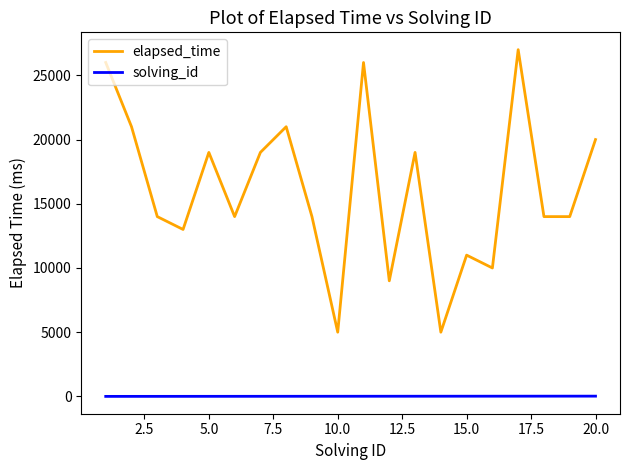

List the series in order of their peak value, highest first.

elapsed_time, solving_id